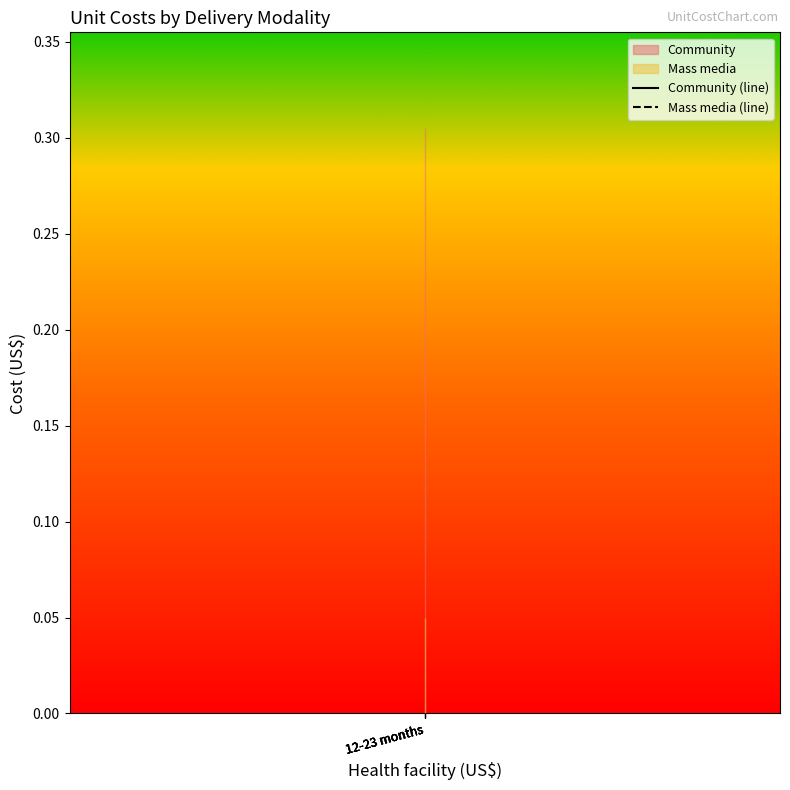

True or false: Community (line) has more than 1 interior local peaks.

False